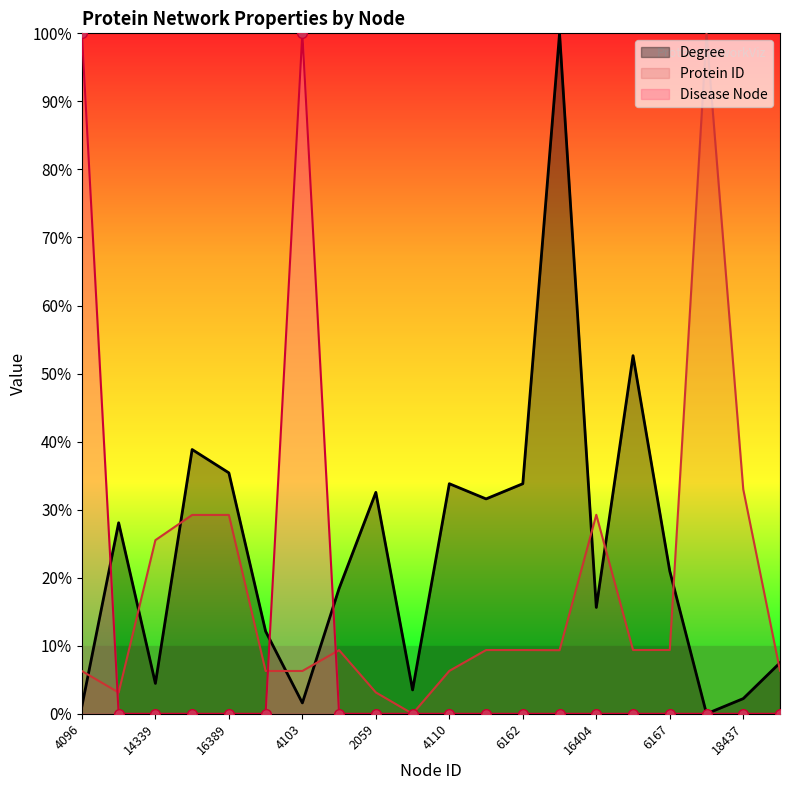

Reading left to right, transcribe all the data shown in this chart.

Degree: 4096=1.1	2048=28.1	14339=4.5	16388=38.8	16389=35.4	4102=12.1	4103=1.6	6153=18.4	2059=32.5	13=3.5	4110=33.8	6160=31.6	6162=33.8	6147=100.0	16404=15.6	6165=52.6	6167=21.0	10912=0.0	18437=2.2	4128=7.5
Protein ID: 4096=6.3	2048=3.1	14339=25.5	16388=29.2	16389=29.2	4102=6.3	4103=6.3	6153=9.4	2059=3.1	13=0.0	4110=6.3	6160=9.4	6162=9.4	6147=9.3	16404=29.2	6165=9.4	6167=9.4	10912=100.0	18437=33.0	4128=6.3
Disease Node: 4096=100.0	2048=0.0	14339=0.0	16388=0.0	16389=0.0	4102=0.0	4103=100.0	6153=0.0	2059=0.0	13=0.0	4110=0.0	6160=0.0	6162=0.0	6147=0.0	16404=0.0	6165=0.0	6167=0.0	10912=0.0	18437=0.0	4128=0.0